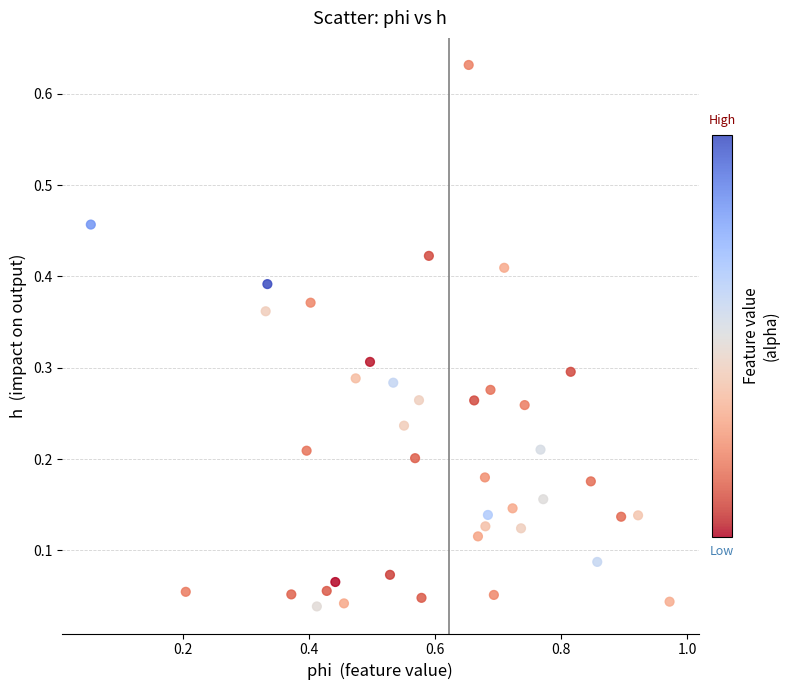

What is the range of X values (max minus min)?

0.9